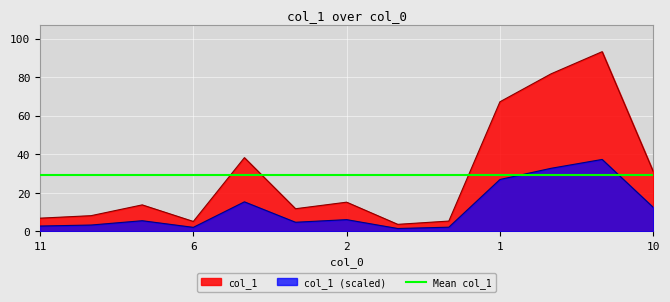

What is the difference between the values at 7 and 5?

13.2